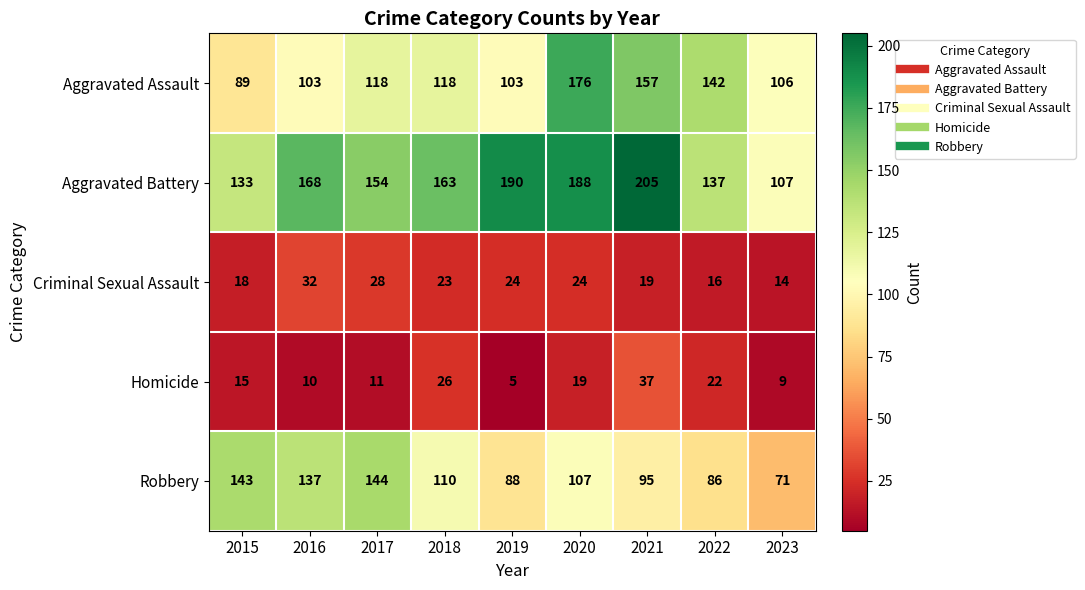

Between 2016 and 2017, which series saw the biggest shift?

Aggravated Assault